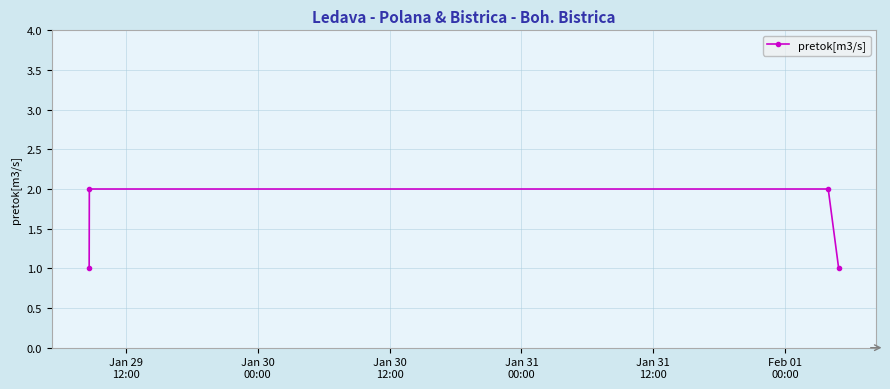

Does the chart display data point markers on the line(s)?

Yes